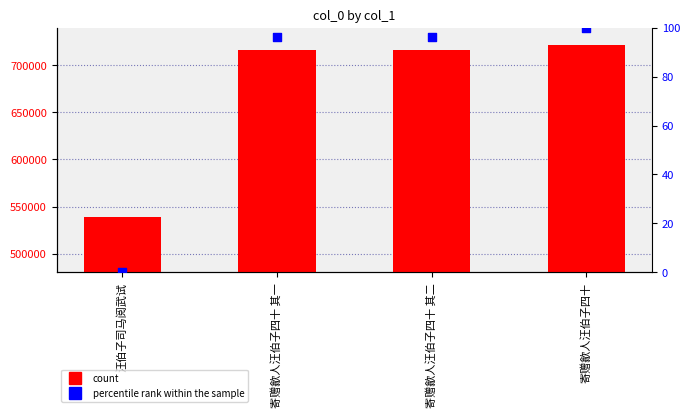

At how many categories does at least one series exceed 283677?

4